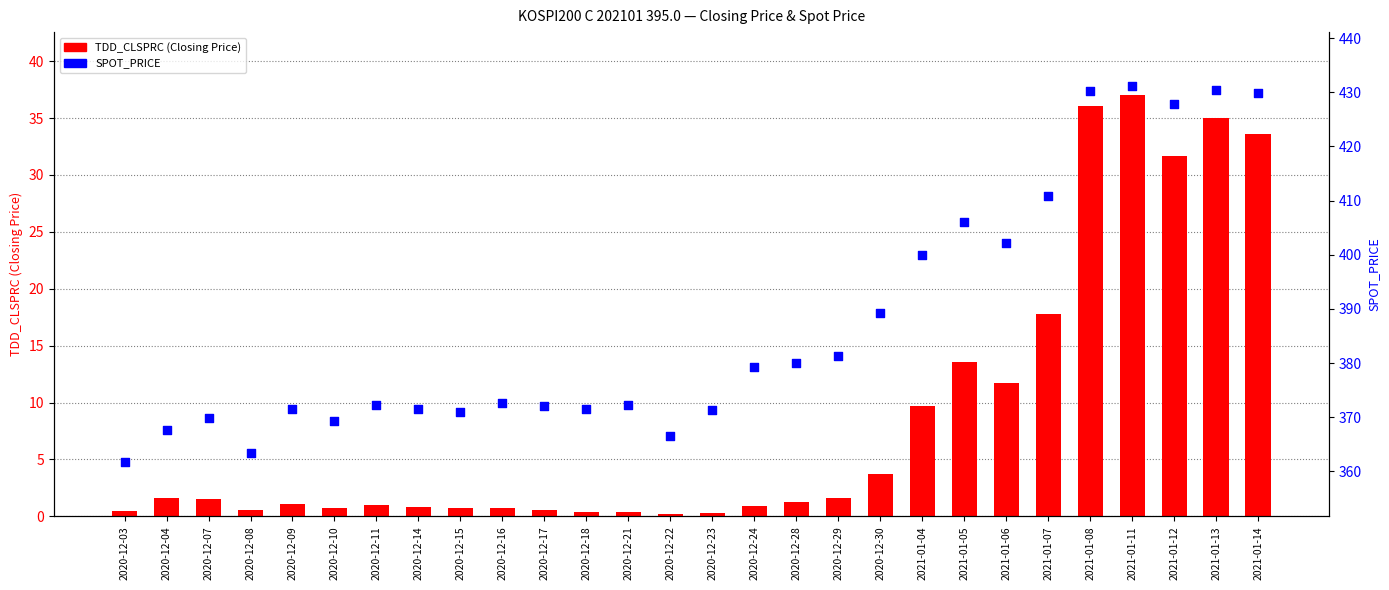

Which series has the largest total across all categories?

SPOT_PRICE